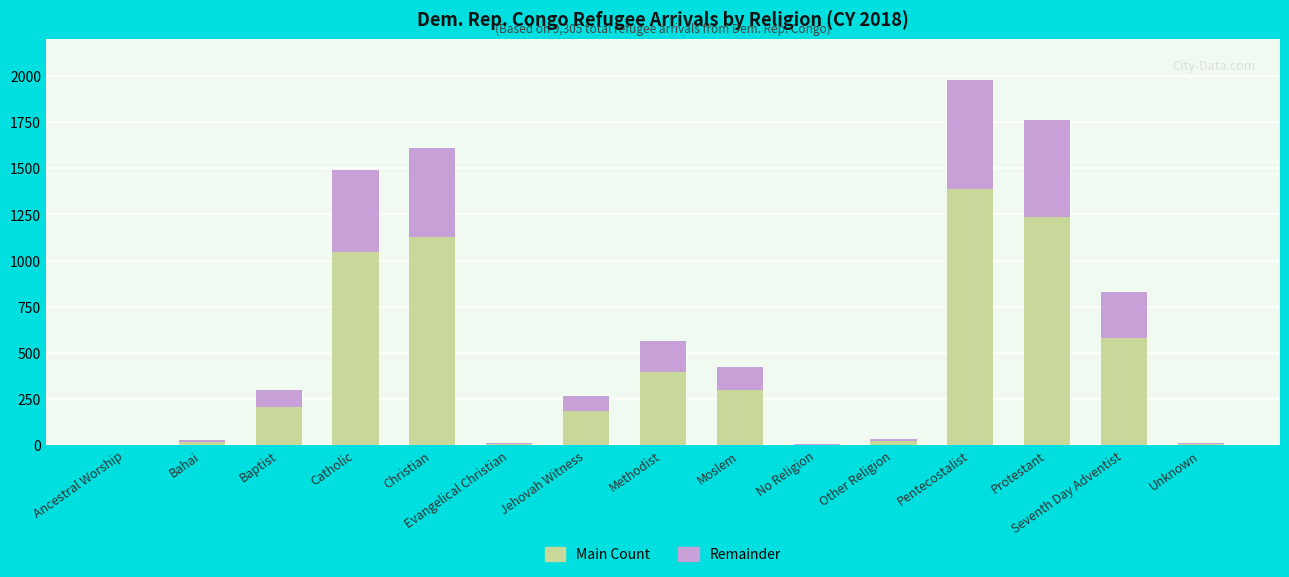

Are the bars grouped side by side (vs. stacked)?

No